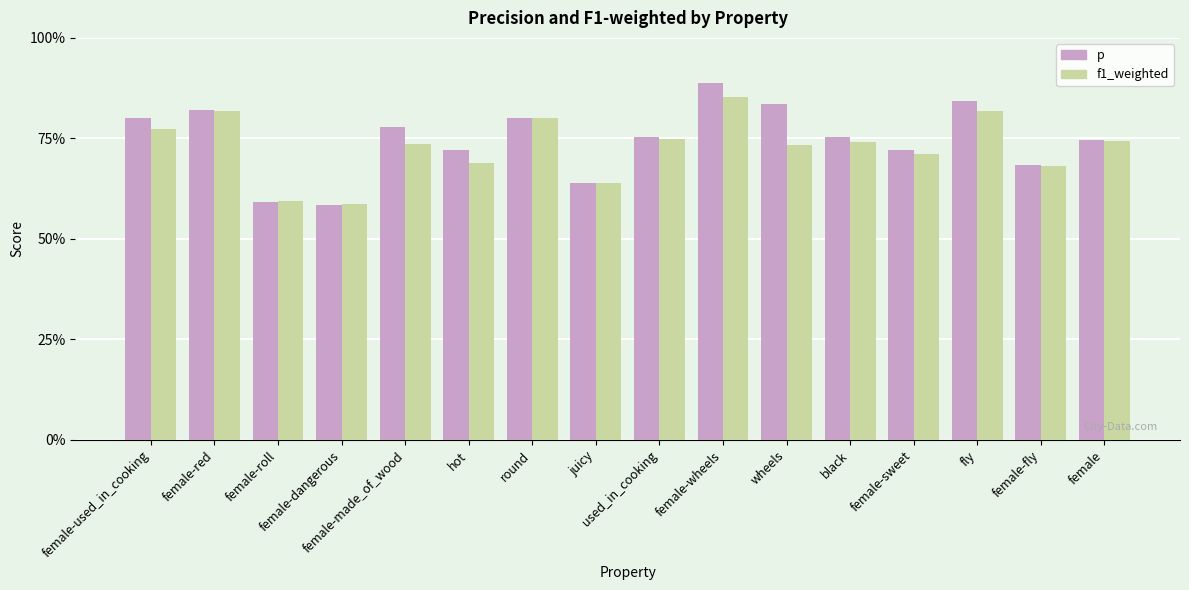

Are the bars grouped side by side (vs. stacked)?

Yes